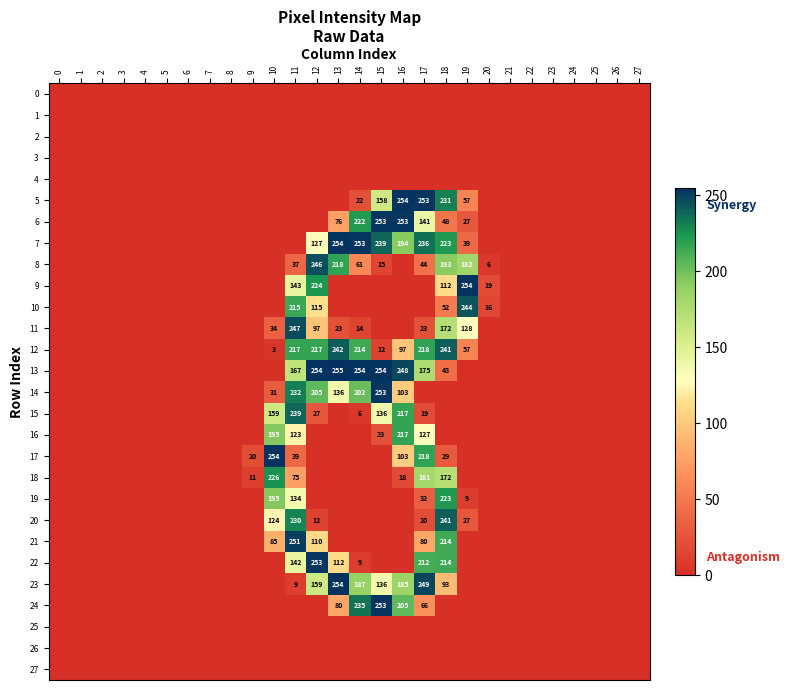

Between 2 and 20, which series saw the biggest shift?

9